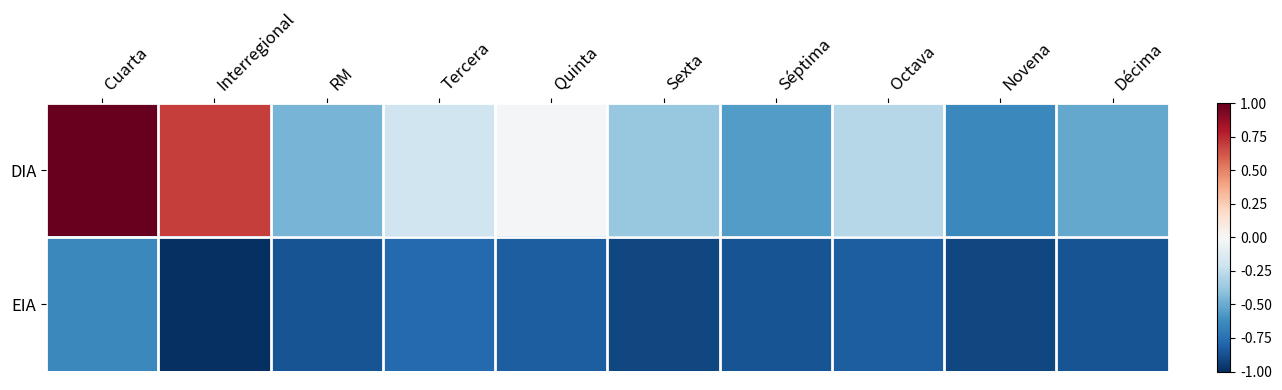

Rank the categories by EIA value from highest to lowest.

Cuarta, Tercera, Quinta, Octava, RM, Séptima, Décima, Sexta, Novena, Interregional